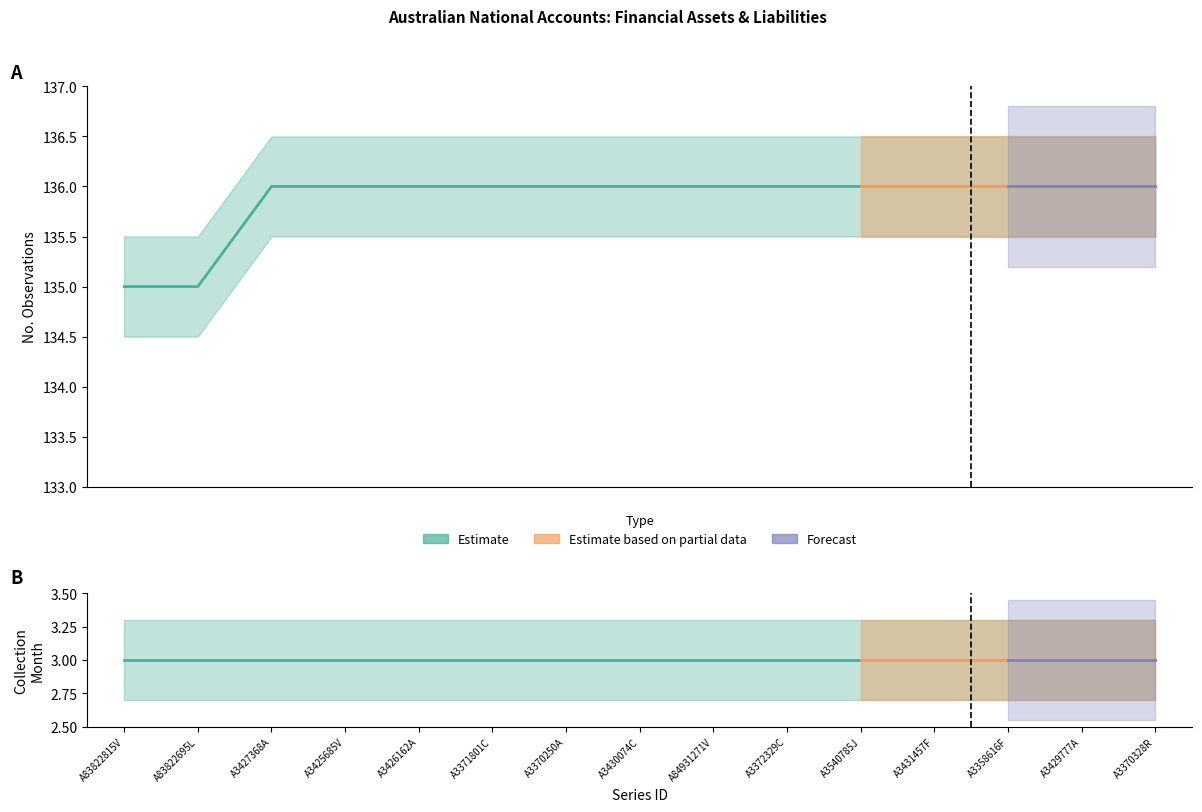

At which category does the chart reach its peak across all series?

A3427368A